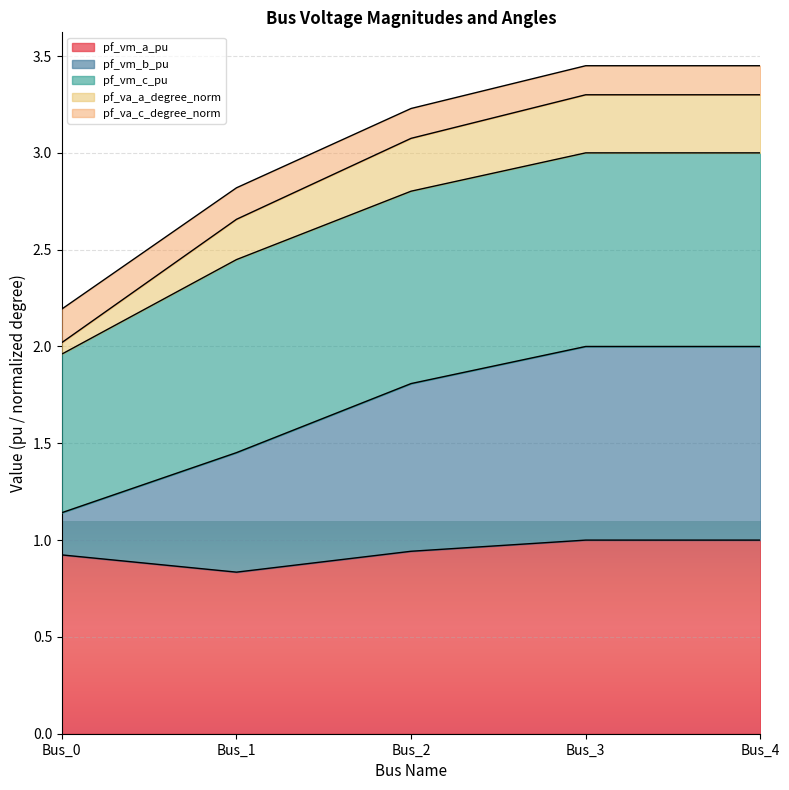

What is the total value across all series at Bus_2?

3.2